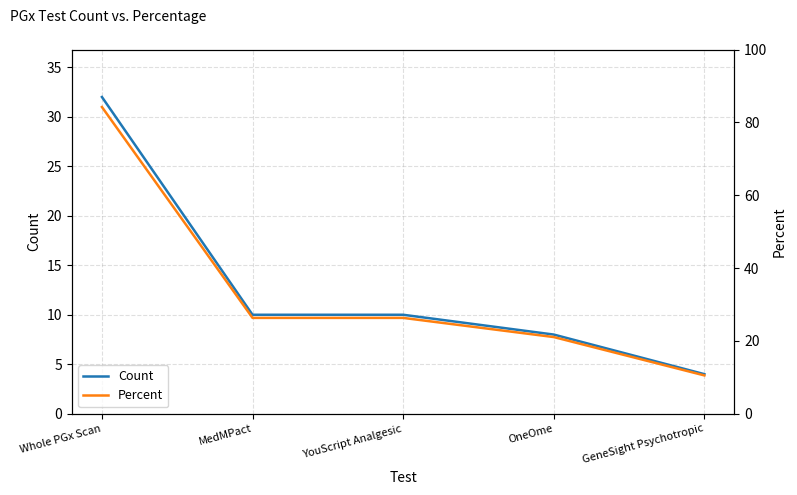

Does the chart have visible grid lines?

Yes